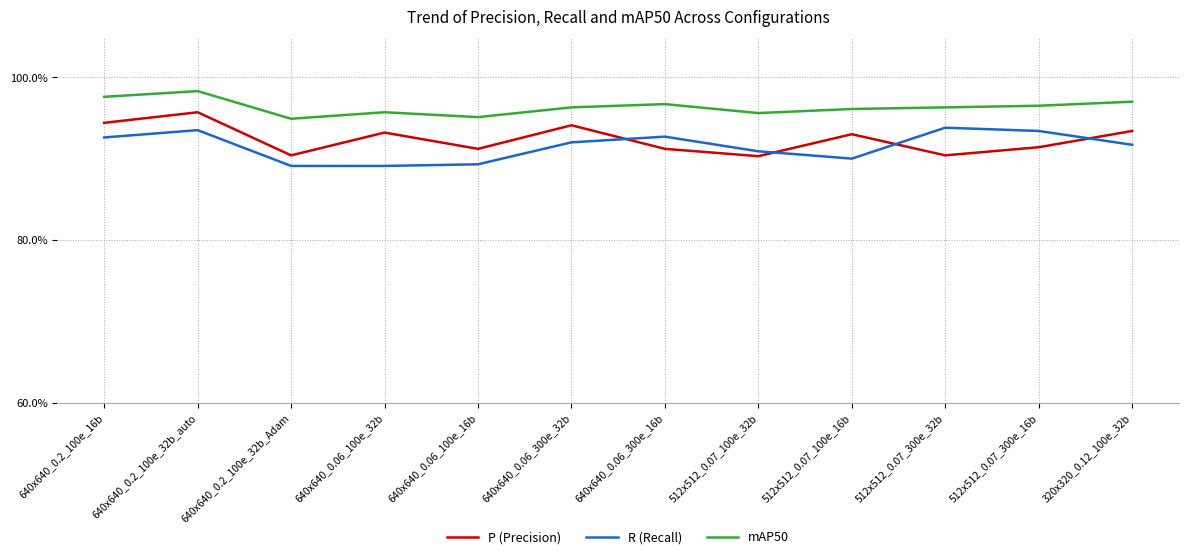

Rank the categories by R (Recall) value from lowest to highest.

640x640_0.2_100e_32b_Adam, 640x640_0.06_100e_32b, 640x640_0.06_100e_16b, 512x512_0.07_100e_16b, 512x512_0.07_100e_32b, 320x320_0.12_100e_32b, 640x640_0.06_300e_32b, 640x640_0.2_100e_16b, 640x640_0.06_300e_16b, 512x512_0.07_300e_16b, 640x640_0.2_100e_32b_auto, 512x512_0.07_300e_32b